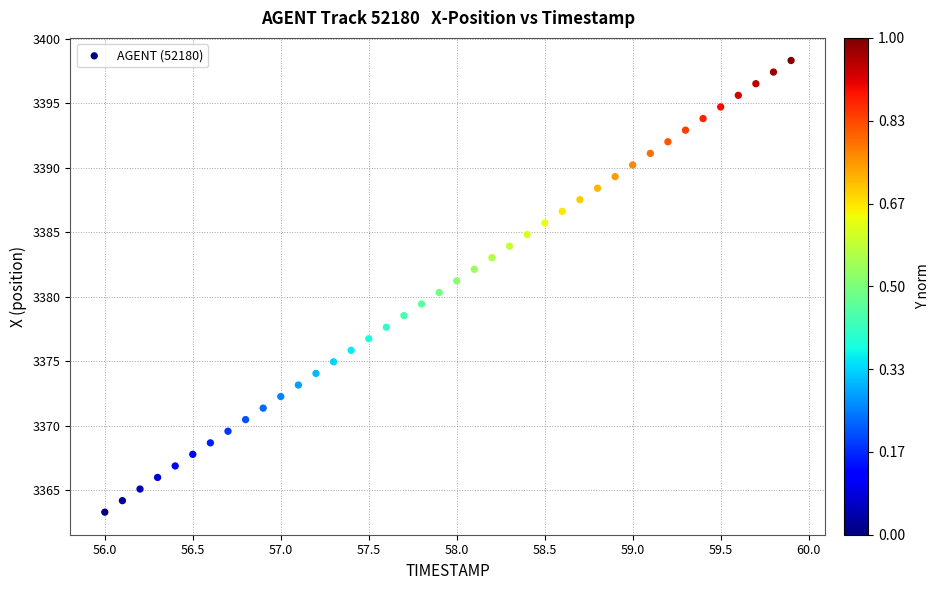

What is the range of X values (max minus min)?

3.9